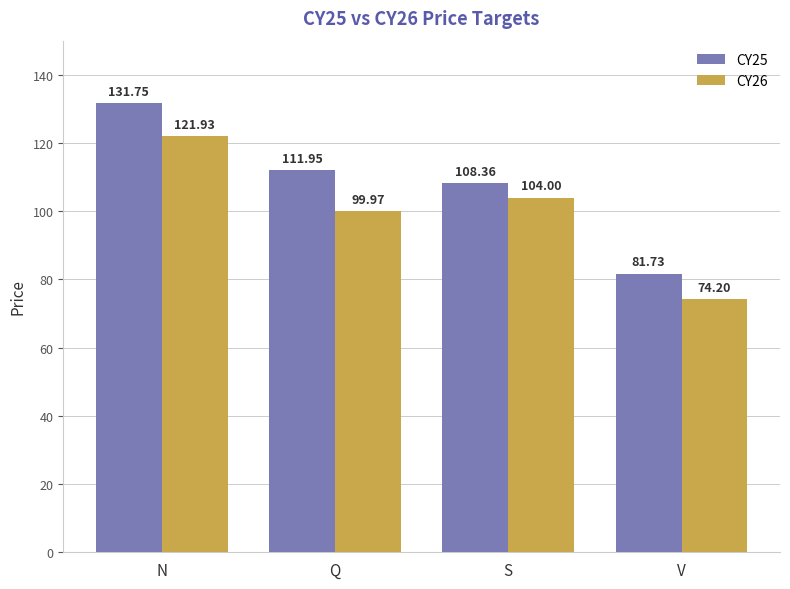

What are all the series names shown in the legend?

CY25, CY26